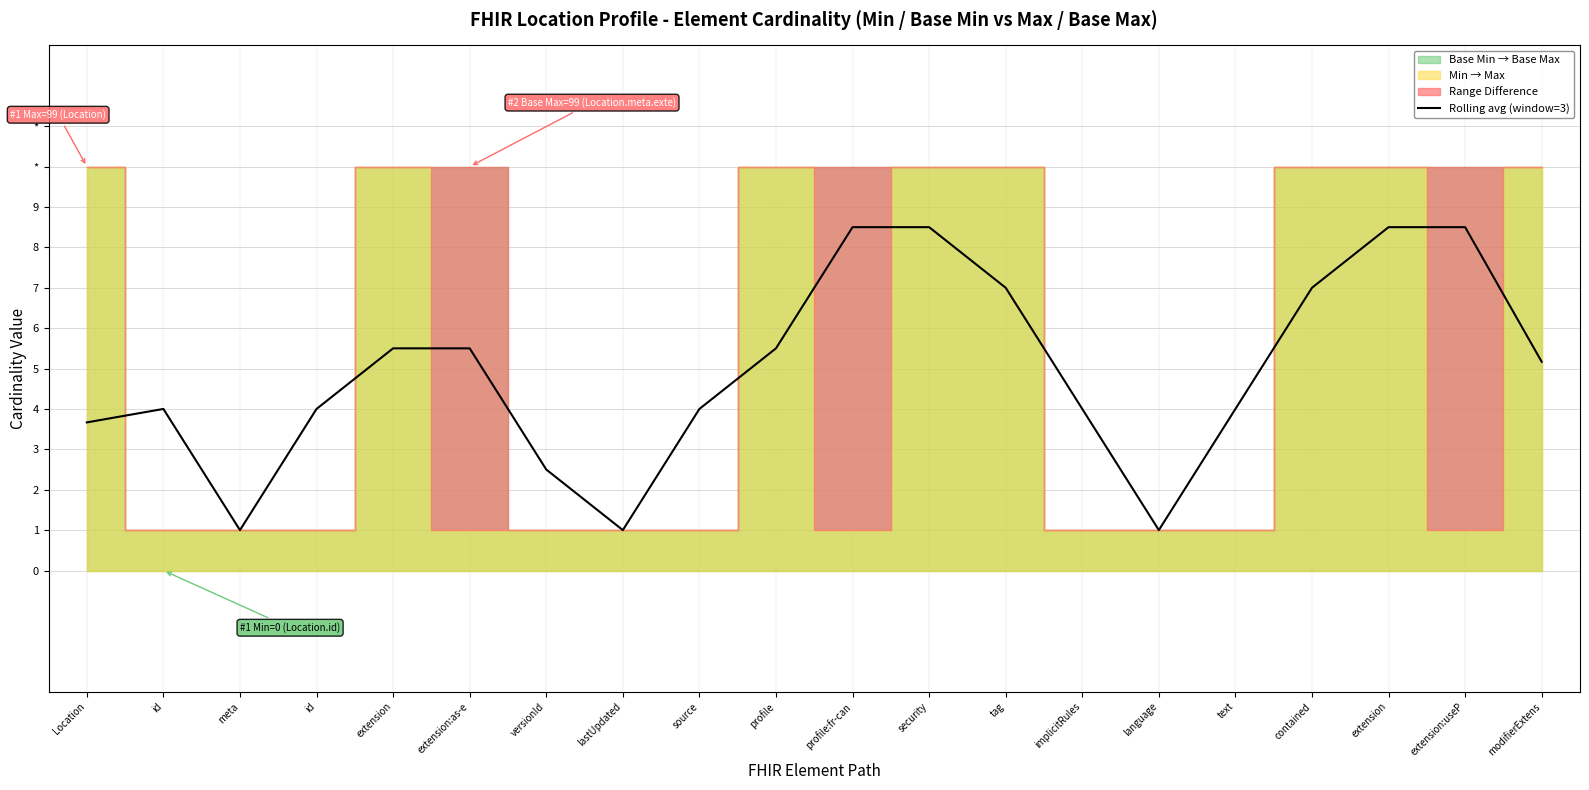

True or false: there are more than 0 points higher than both neighbors.

True